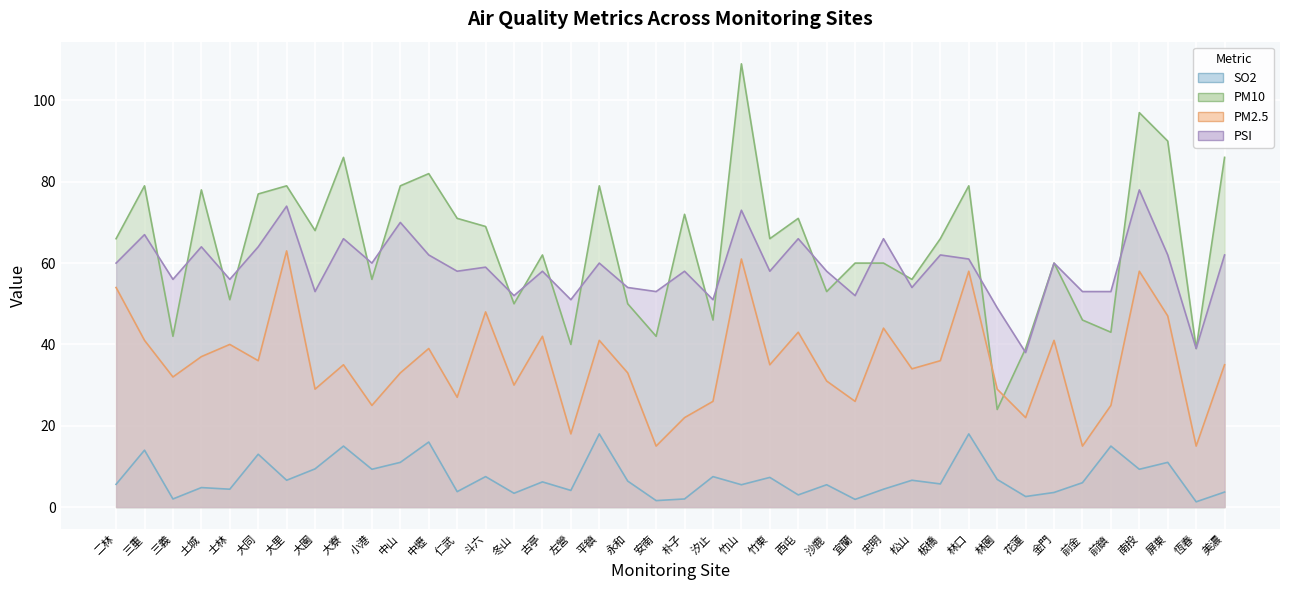

At which label does PM2.5 first exceed 35?

二林